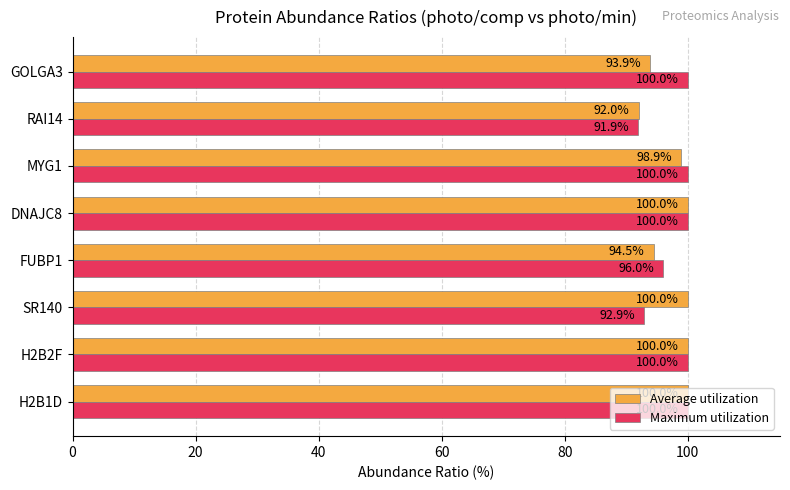

Count the Maximum utilization values in the range 96 to 100.

6